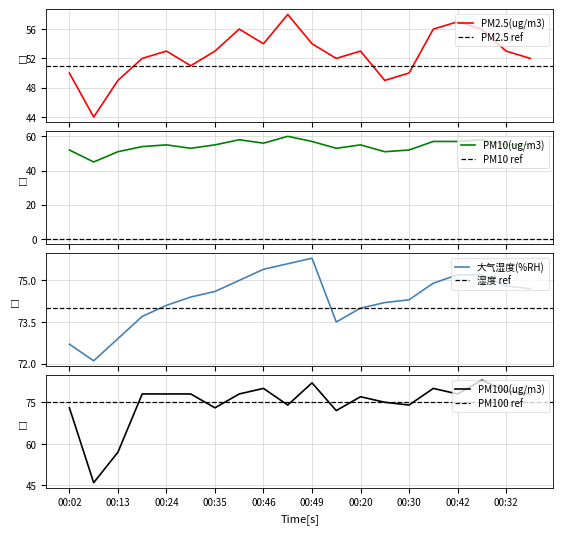

What is the difference between the PM10(ug/m3) values at 00:29 and 00:46?

3.0